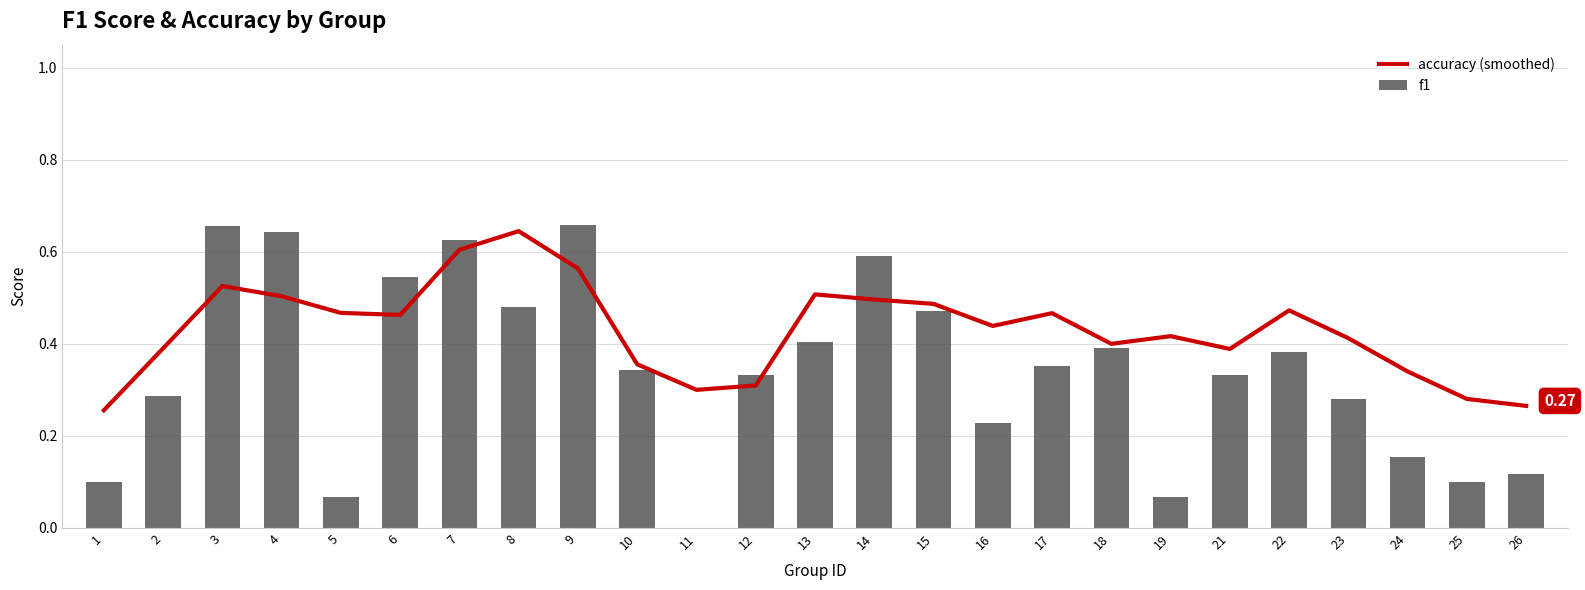

What is the difference between the f1 values at 21 and 13?

0.1